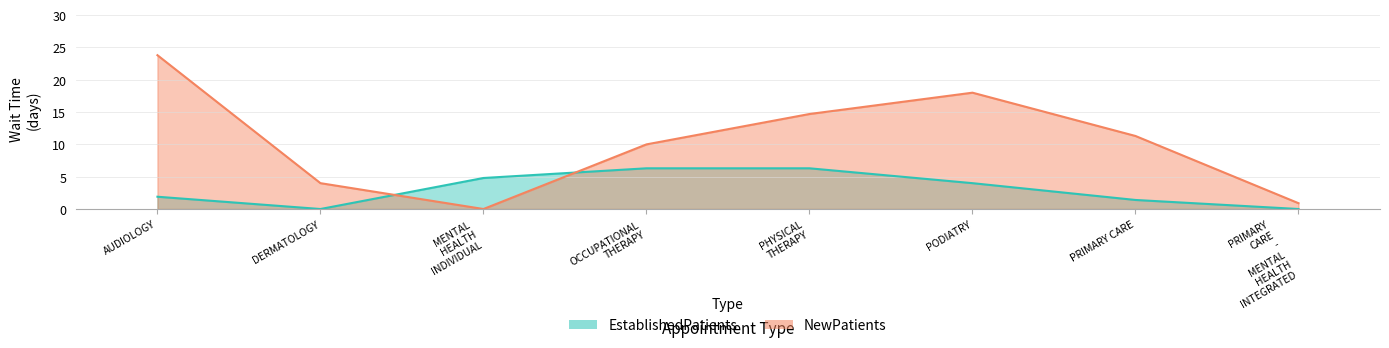

Which series has the widest spread of values?

NewPatients